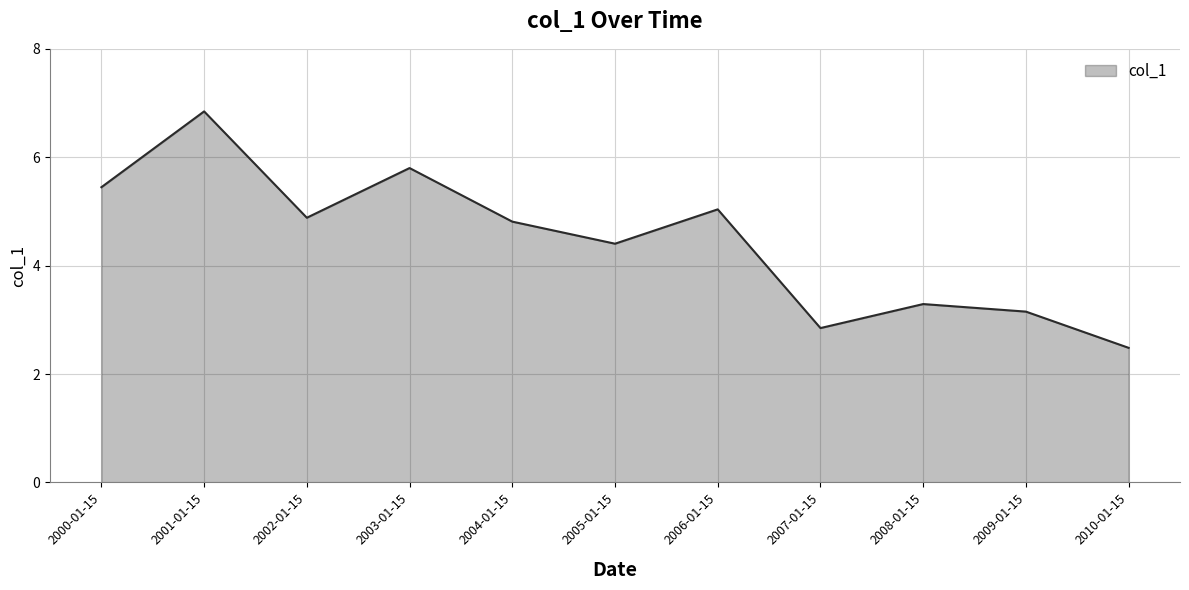

At which label is the value closest to 4?

2005-01-15